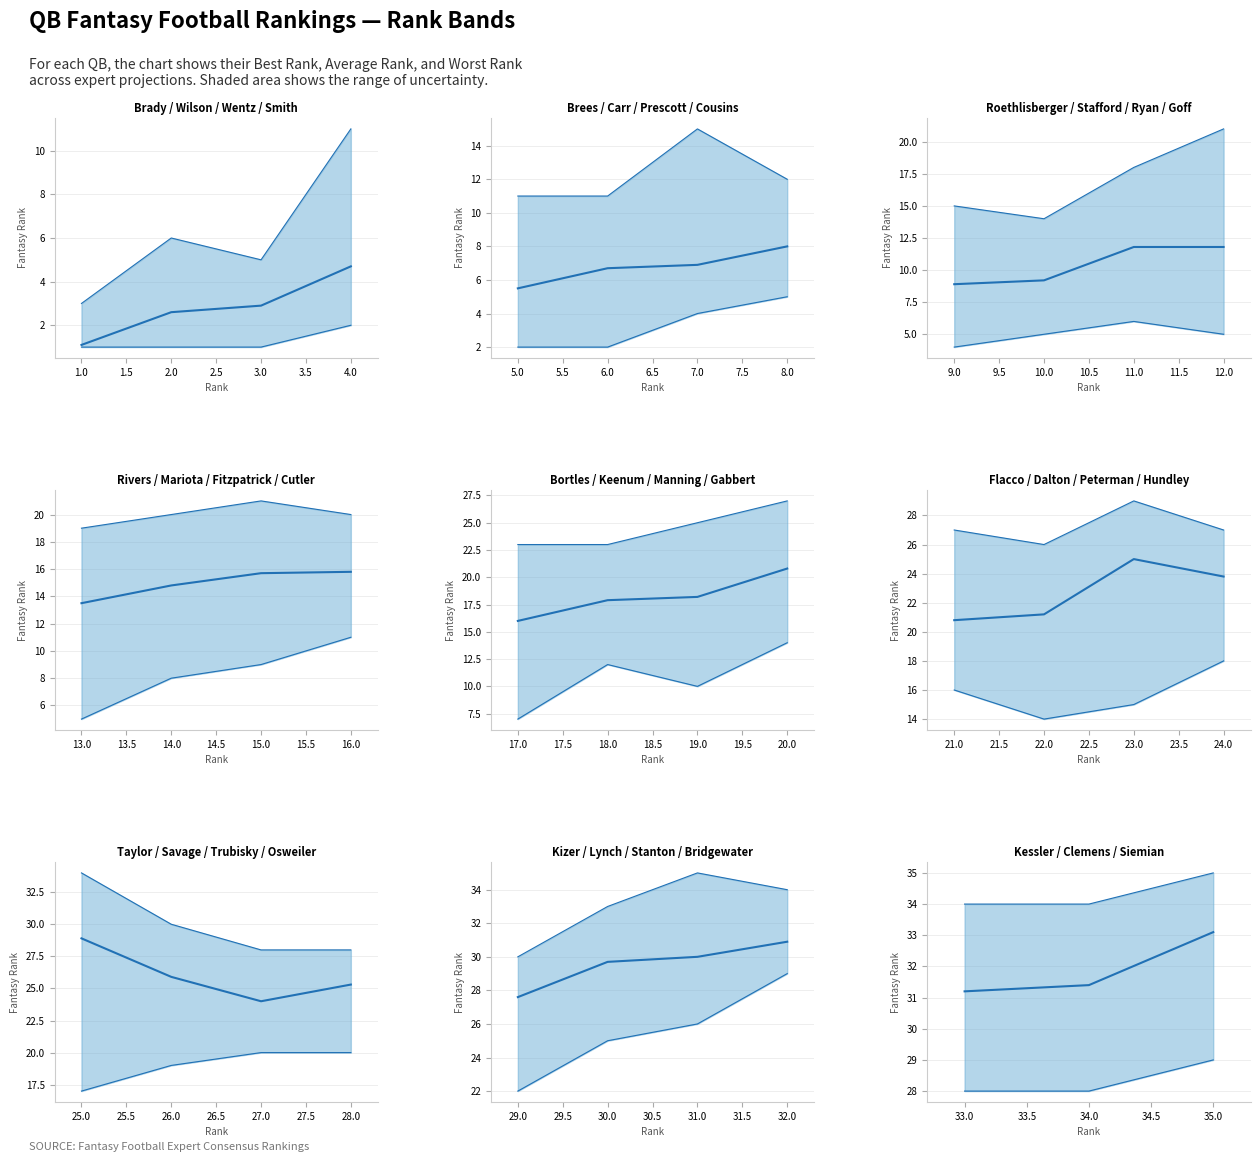

Does the chart have visible grid lines?

Yes